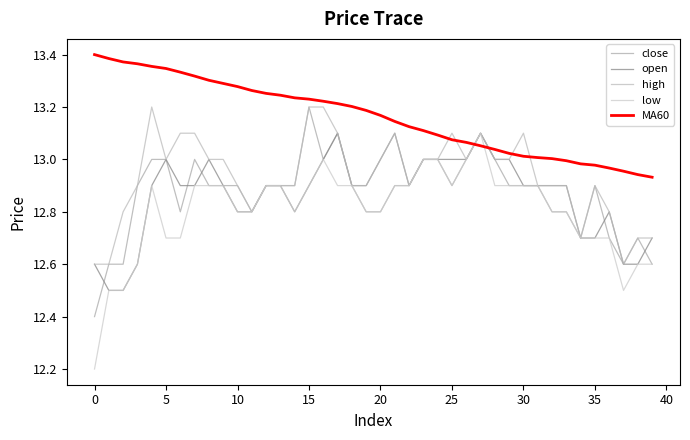

Which category has the highest value across all series?

0